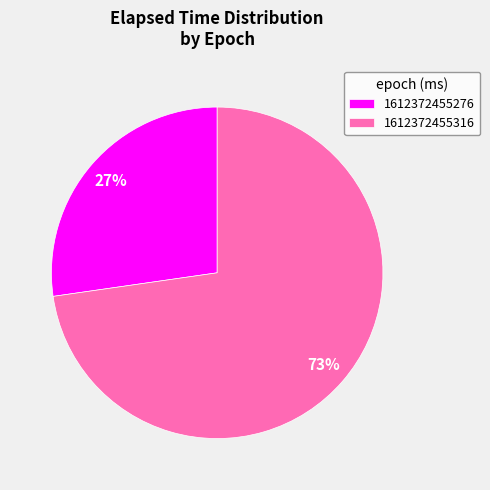

To the nearest percent, what is the combined percentage of 1612372455316 and 1612372455276?

100%